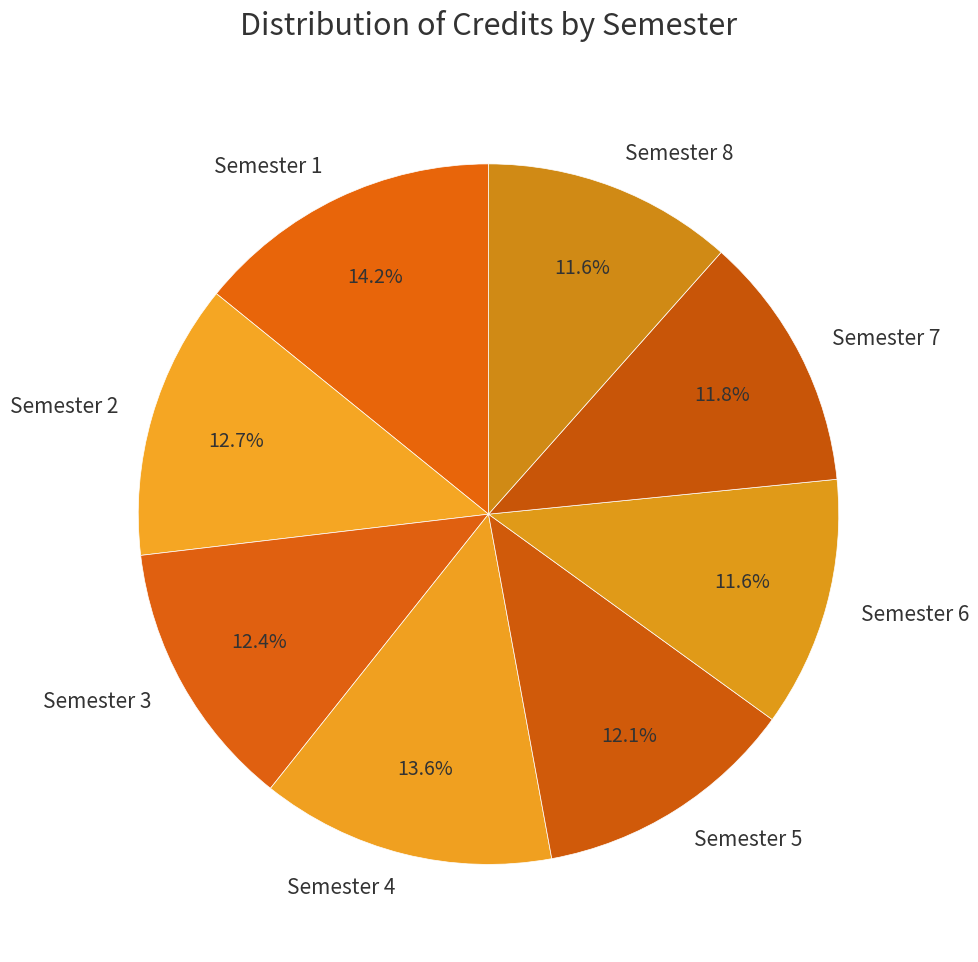

Does Semester 6 account for over 50% of the chart?

No